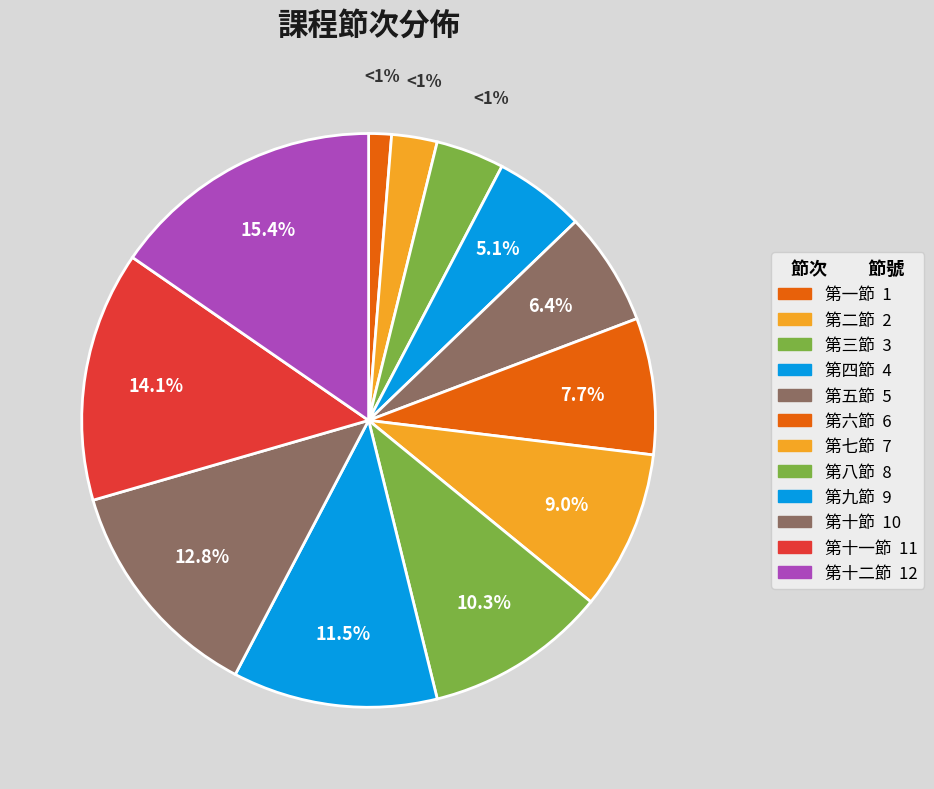

To the nearest percent, what percentage of the pie is 第二節?

3%